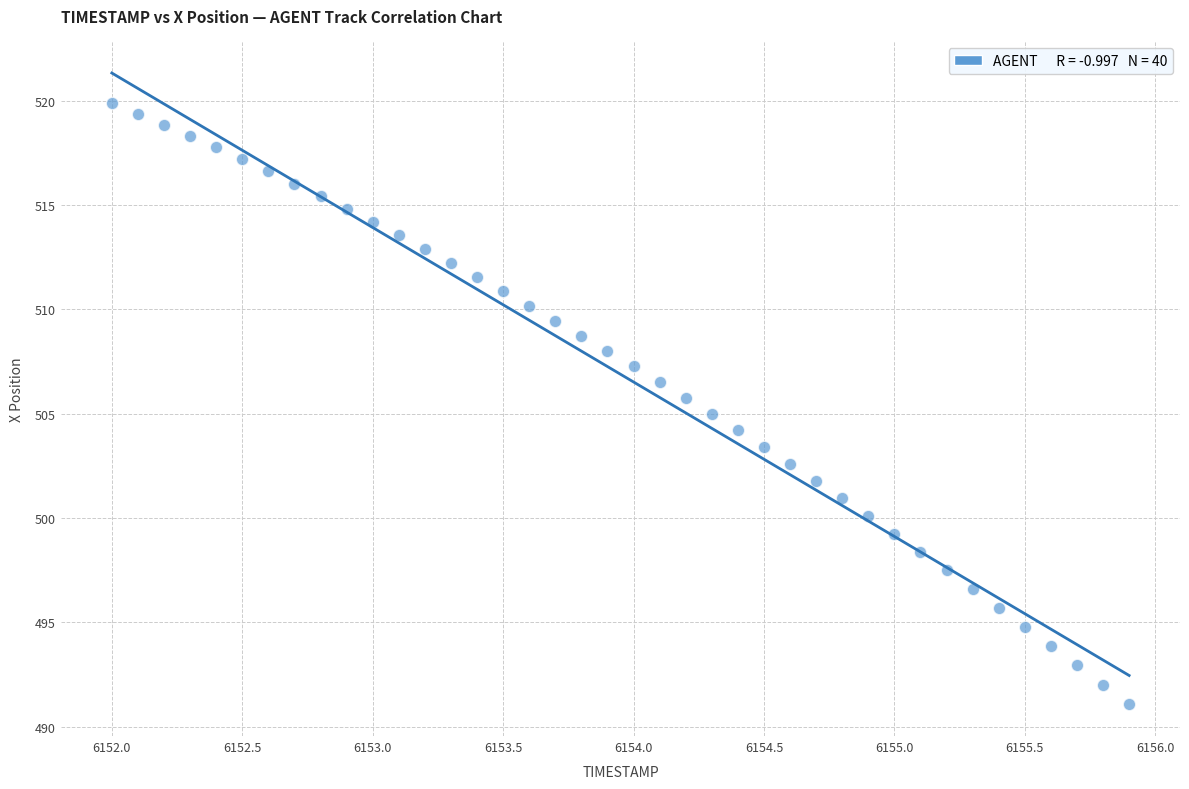

What is the range of Y values (max minus min)?

28.8